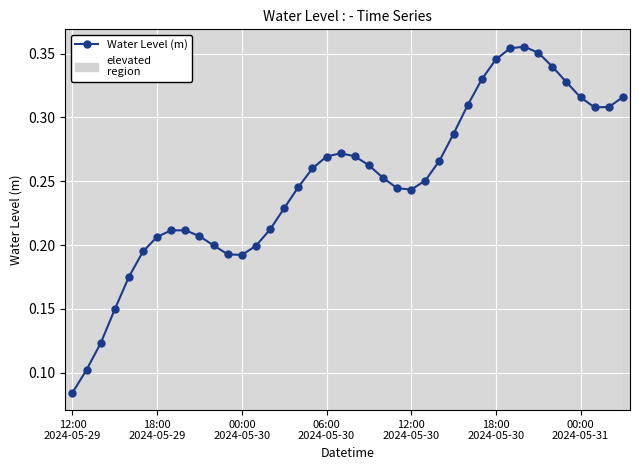

True or false: there are more than 0 points higher than both neighbors.

True